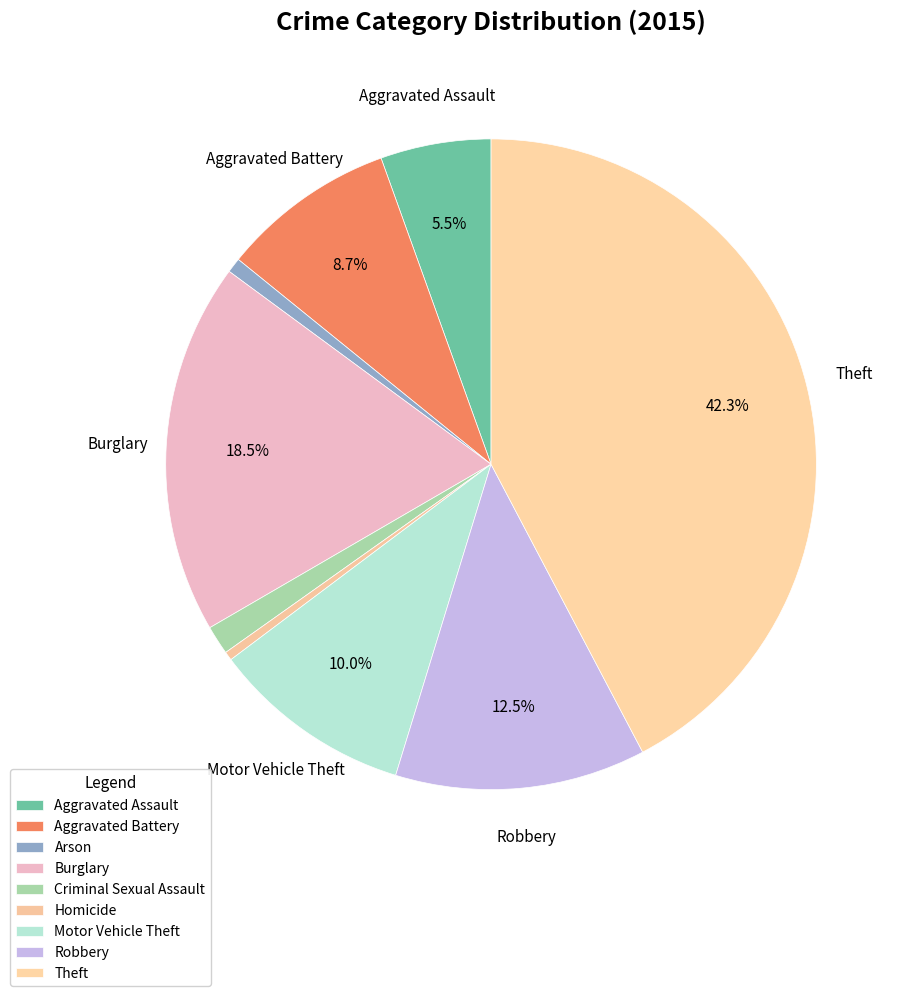

Is it true that Criminal Sexual Assault is 1% of the pie?

True